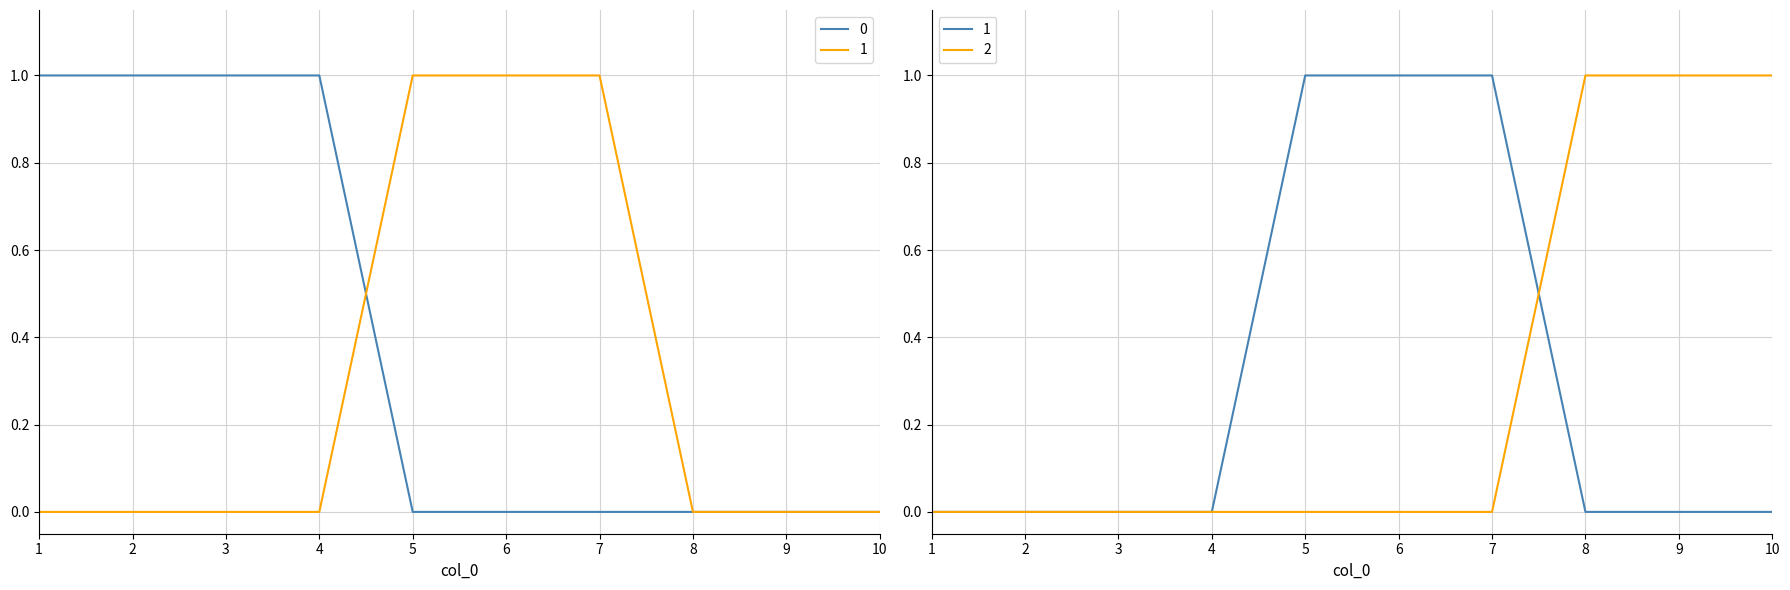

Which has a higher value, 6 or 7?

6